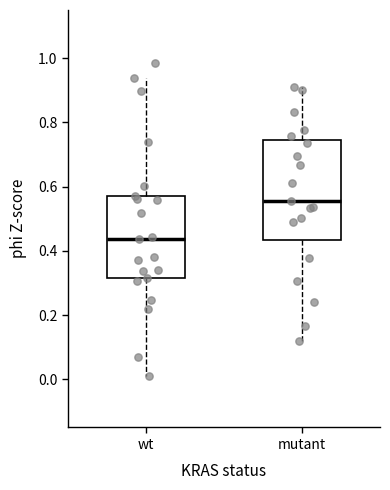

Reading left to right, read every box against the y-axis: the position of its median line, the range the box covers, and the ends of its whiskers. The values are not printed on the chart, so give them approximately, as read against the axis.

wt: median 0.44, box 0.32 to 0.58, whiskers 0.00 to 0.94
mutant: median 0.56, box 0.44 to 0.74, whiskers 0.12 to 0.92